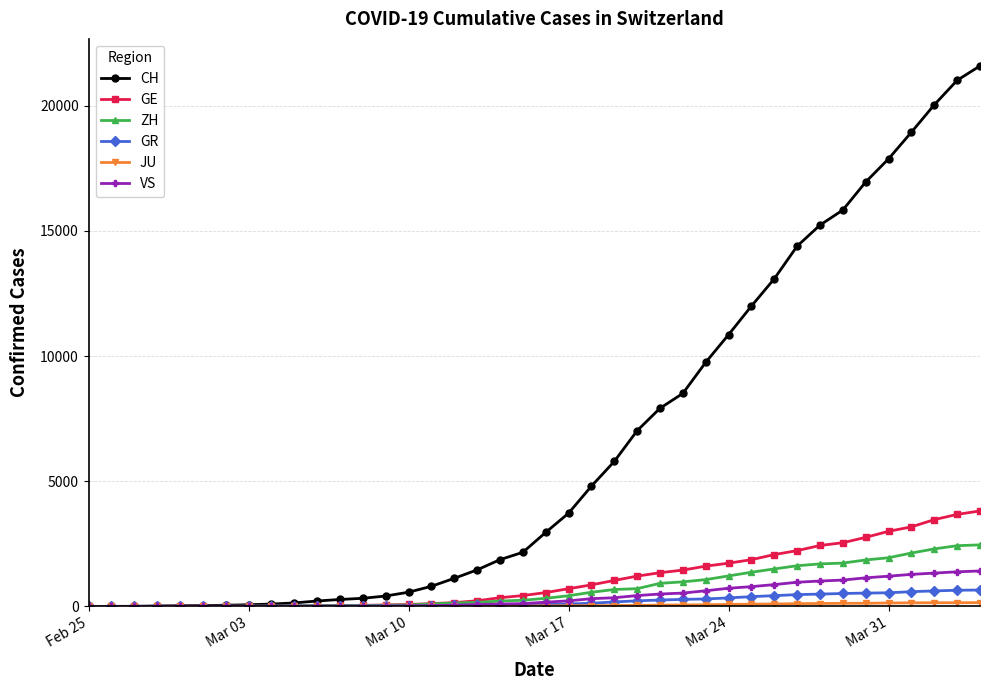

Which series has the largest total across all categories?

CH